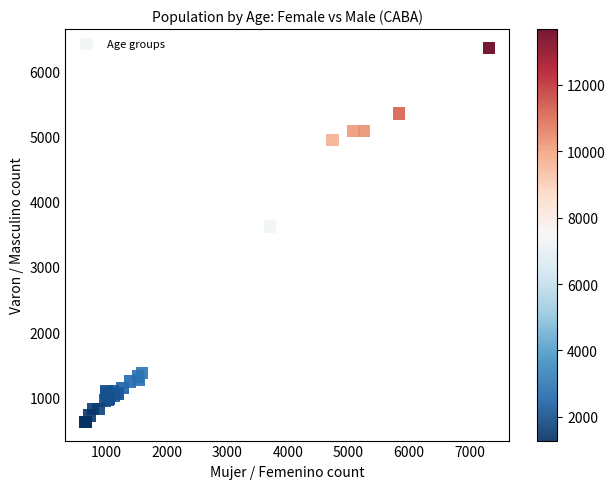

What Y value in the scatter plot is closest to 3491?

3621